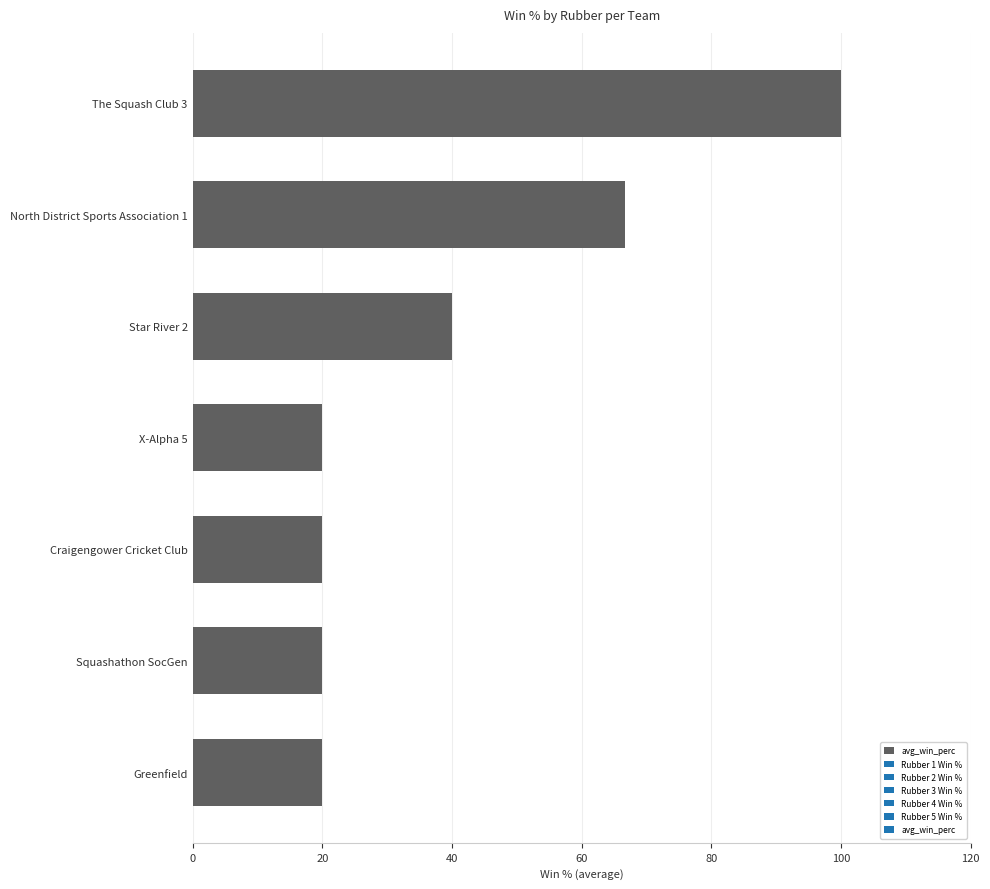

The chart shows a value of 31.5 at Squashathon SocGen. True or false?

False